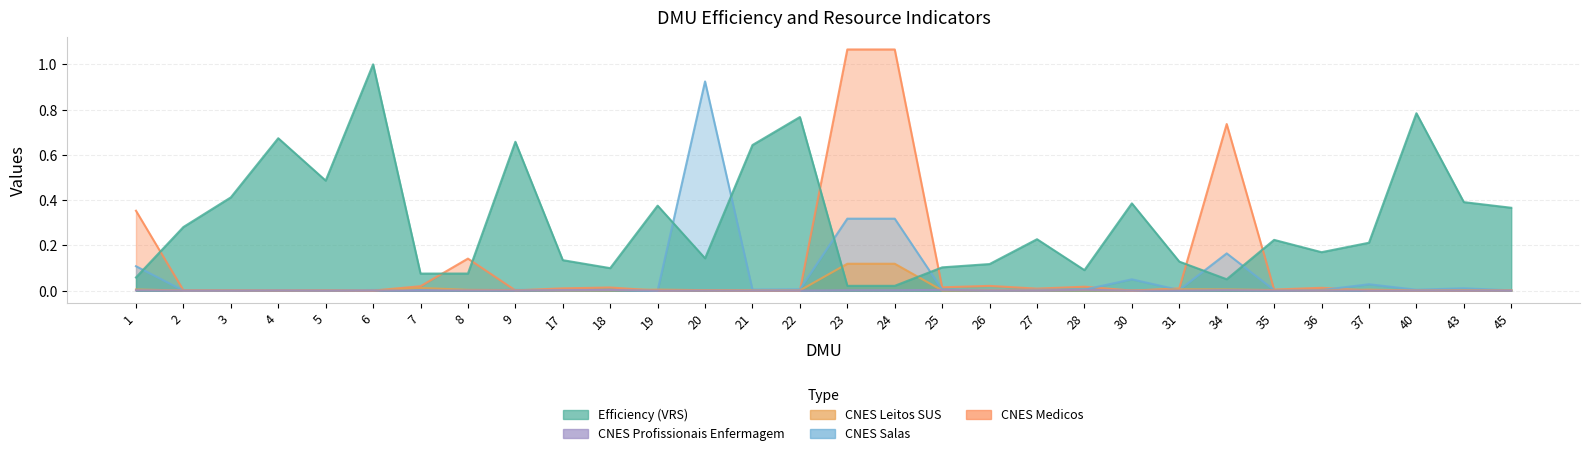

What are all the series names shown in the legend?

Efficiency, CNES_LEITOS_SUS, CNES_PROFISSIONAIS_ENFERMAGEM, CNES_SALAS, CNES_MEDICOS